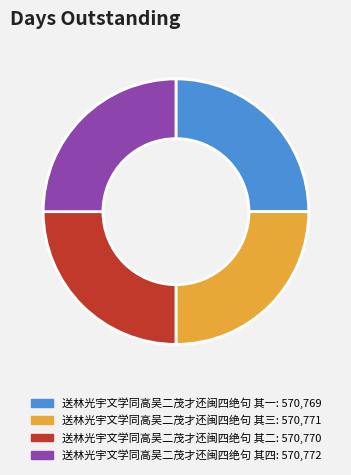

How many segments does this pie chart have?

4